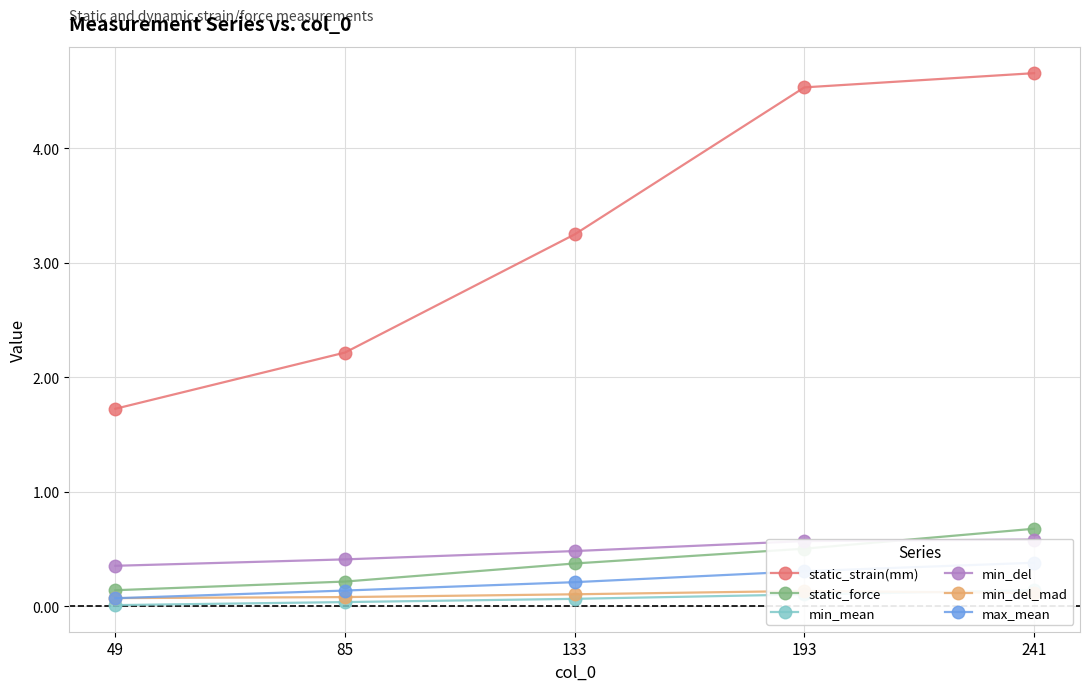

True or false: max_mean and static_force cross at least once.

False